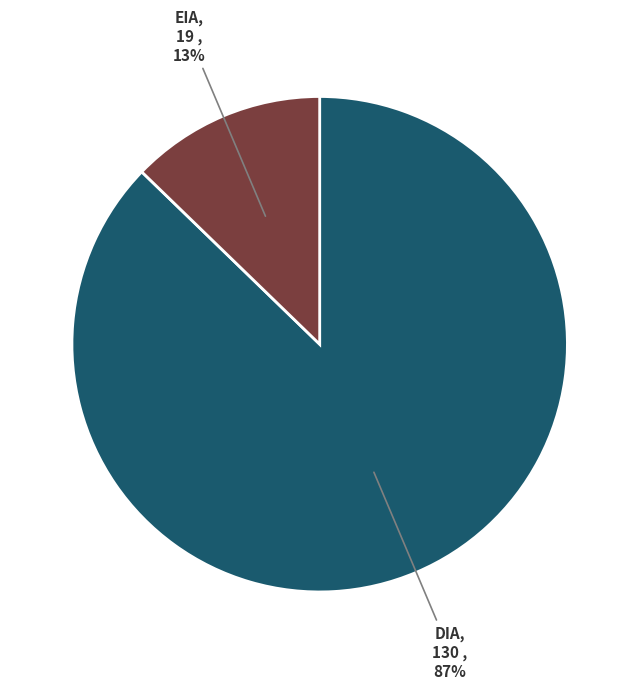

Does any single category account for the majority?

Yes